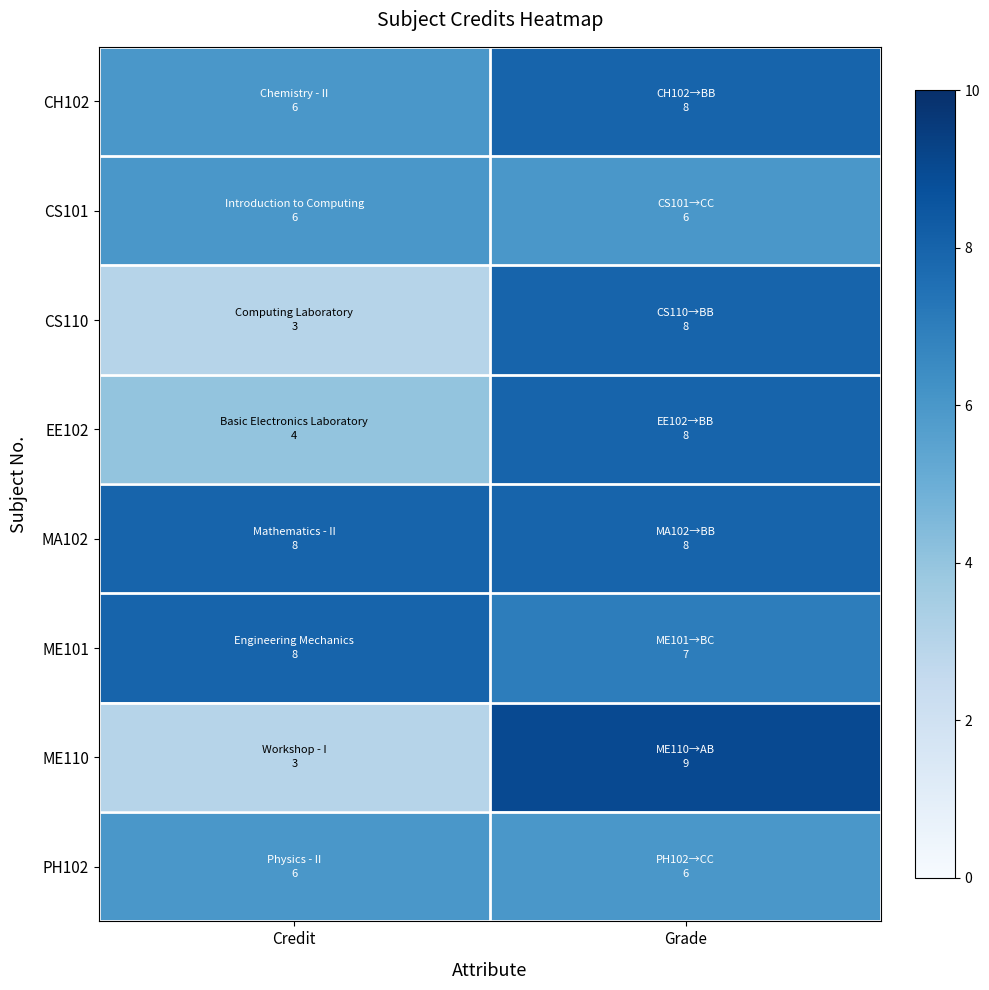

Reading left to right, list all the values displayed in this chart.

CH102: Credit=6	Grade=8
CS101: Credit=6	Grade=6
CS110: Credit=3	Grade=8
EE102: Credit=4	Grade=8
MA102: Credit=8	Grade=8
ME101: Credit=8	Grade=7
ME110: Credit=3	Grade=9
PH102: Credit=6	Grade=6